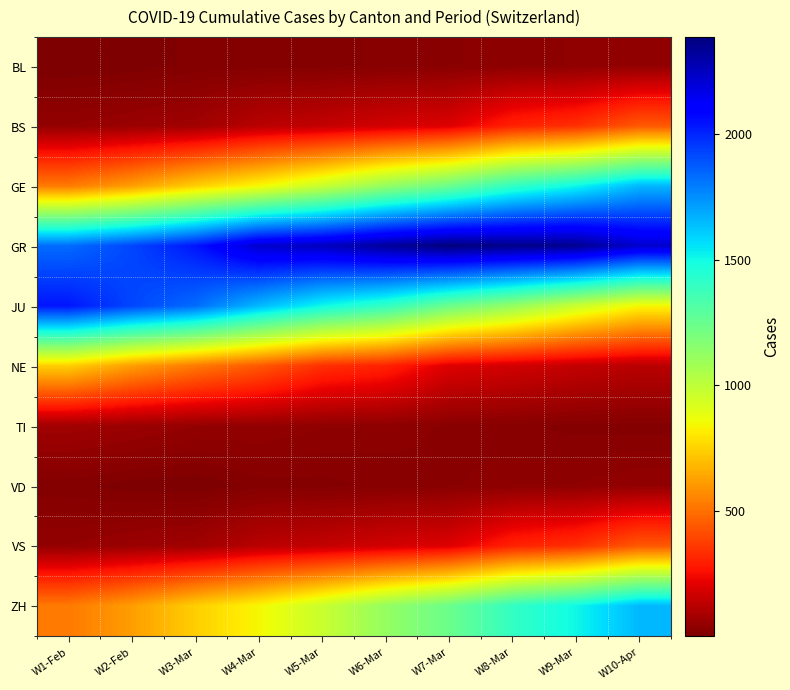

How many distinct data groups are displayed?

10